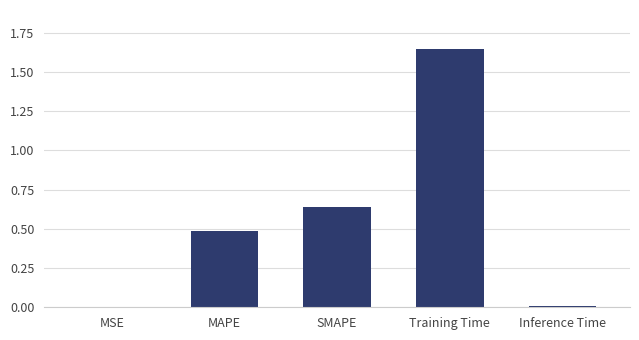

What is the sum of the values at Training Time and MAPE?

2.1